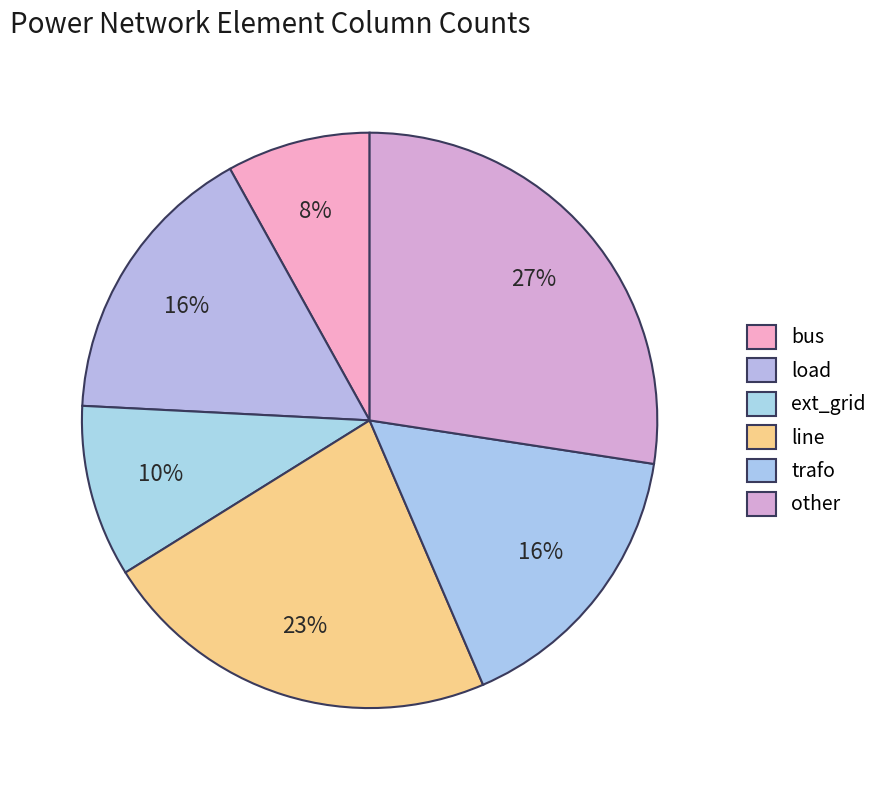

Does bus account for over 50% of the chart?

No